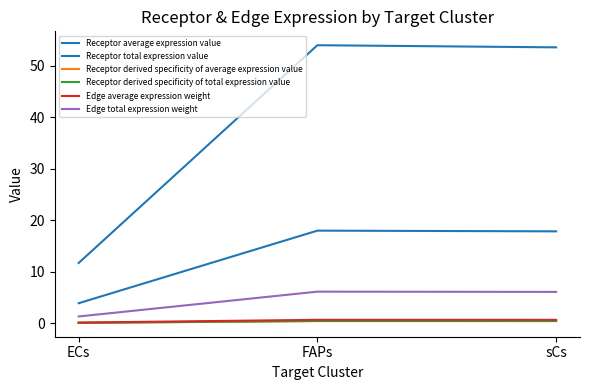

Is this an area chart (filled region under the line)?

No